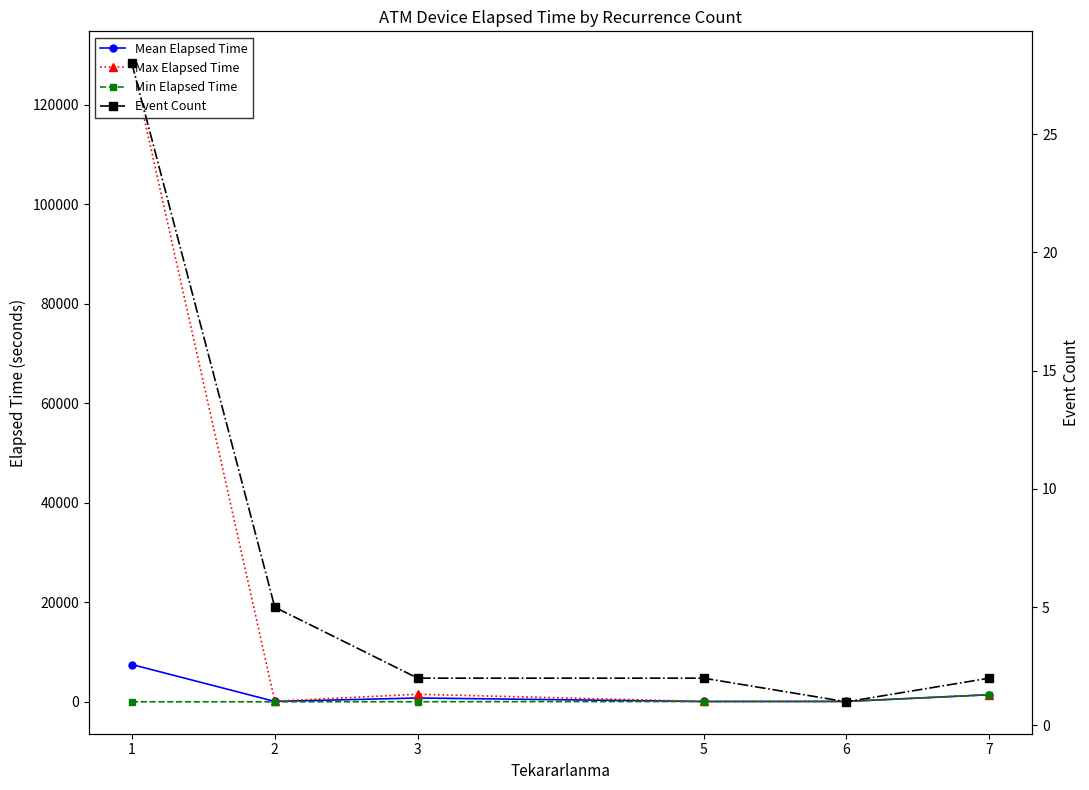

How many lines are shown in the chart?

4